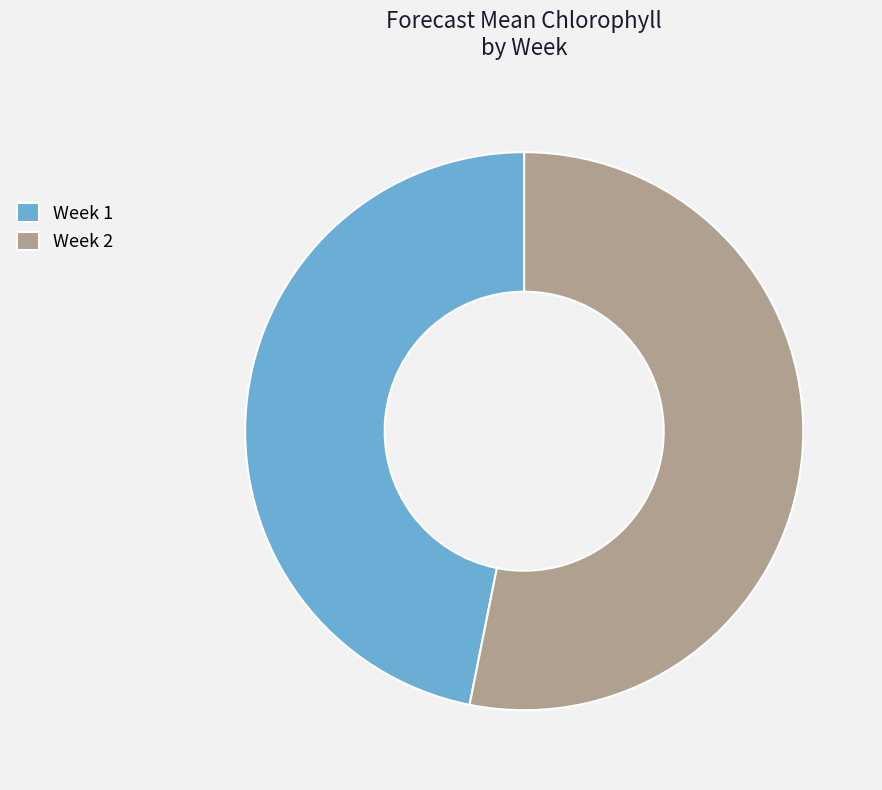

Which category has the smallest portion of the pie?

Week 1